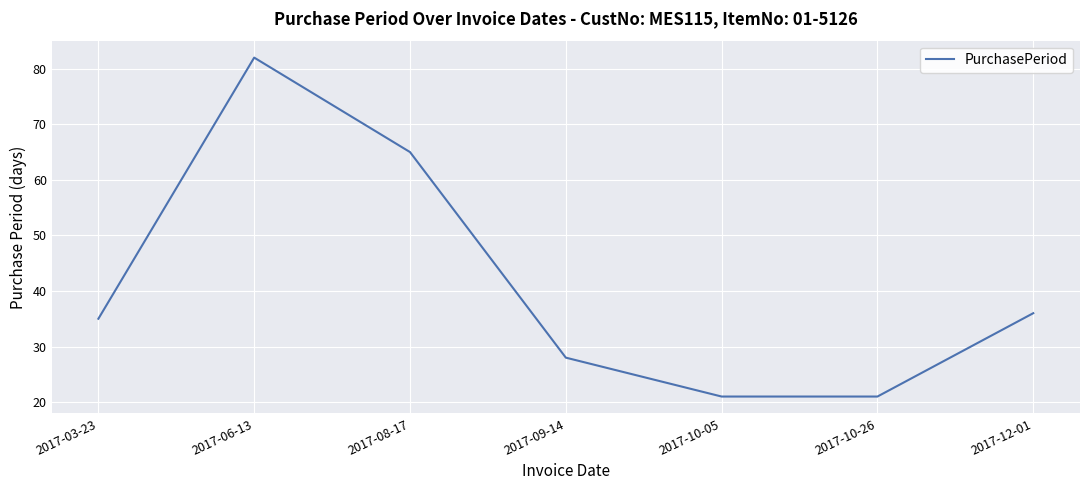

At which label is the value closest to 51?

2017-08-17